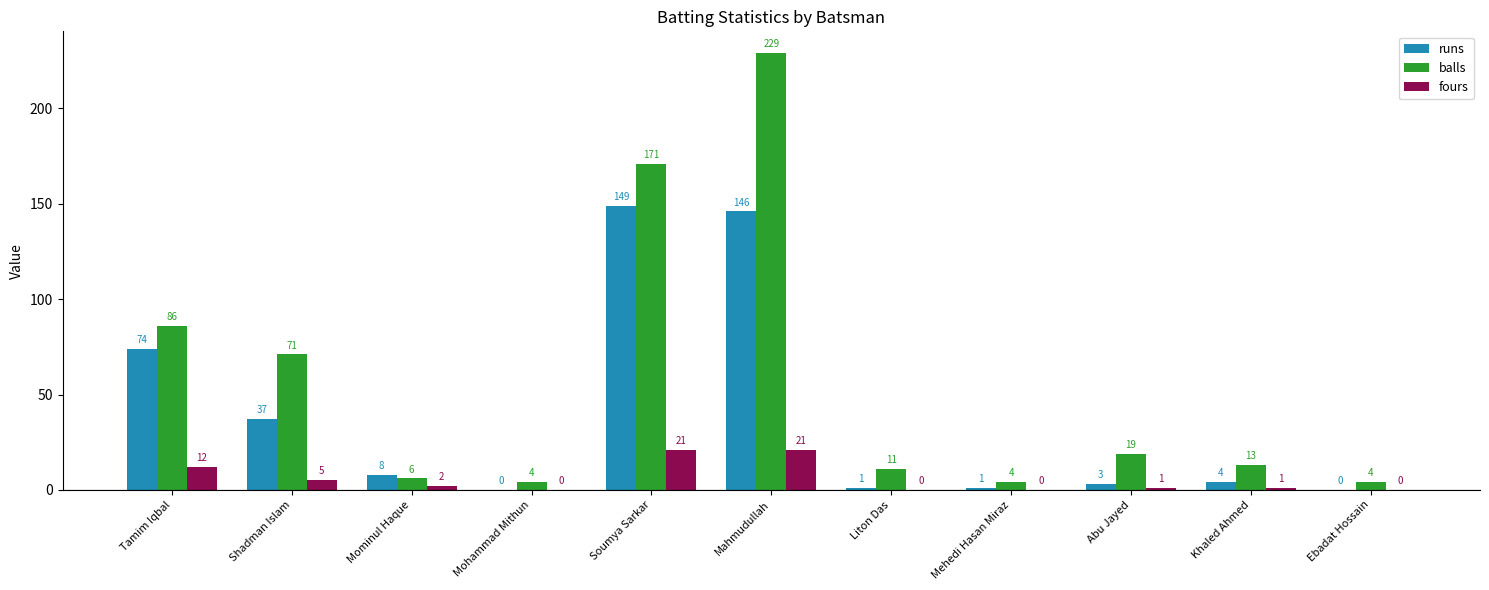

Which label corresponds to the largest value in the chart?

Mahmudullah